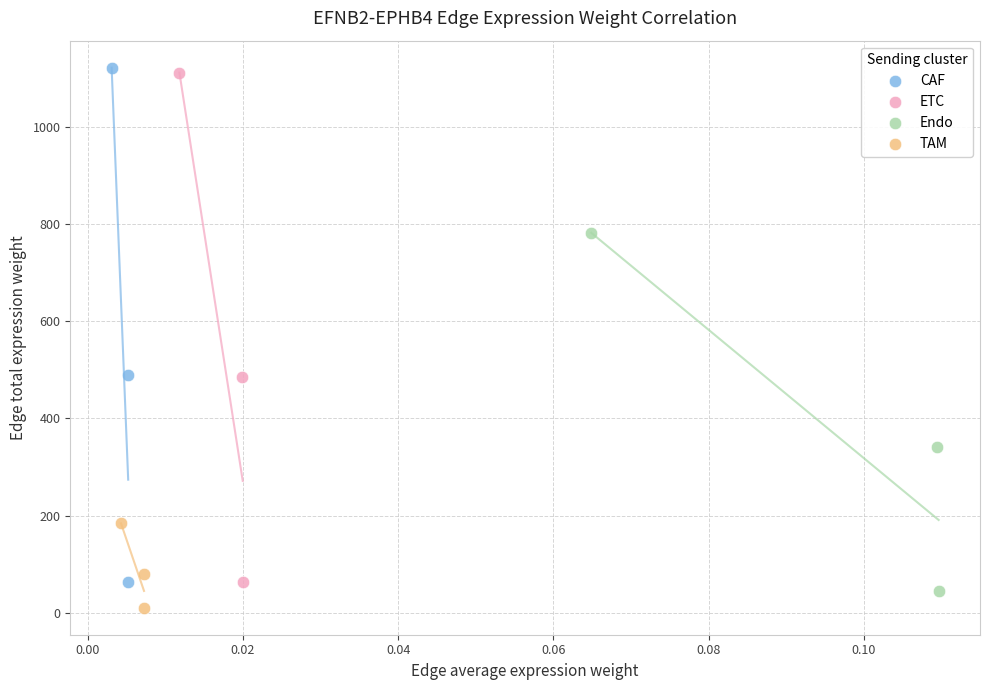

Which series has the largest Y range (max minus min)?

CAF